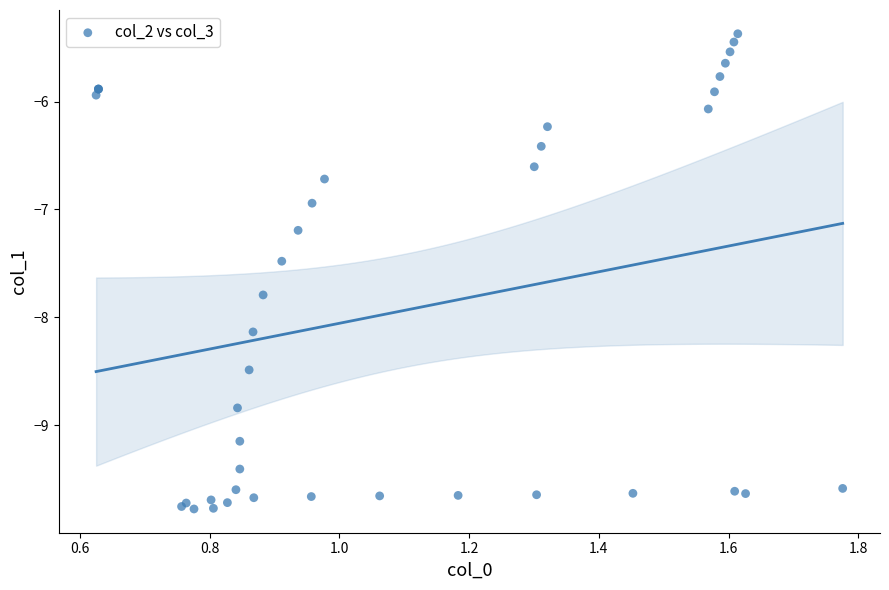

What Y value in the scatter plot is closest to -7?

-6.9